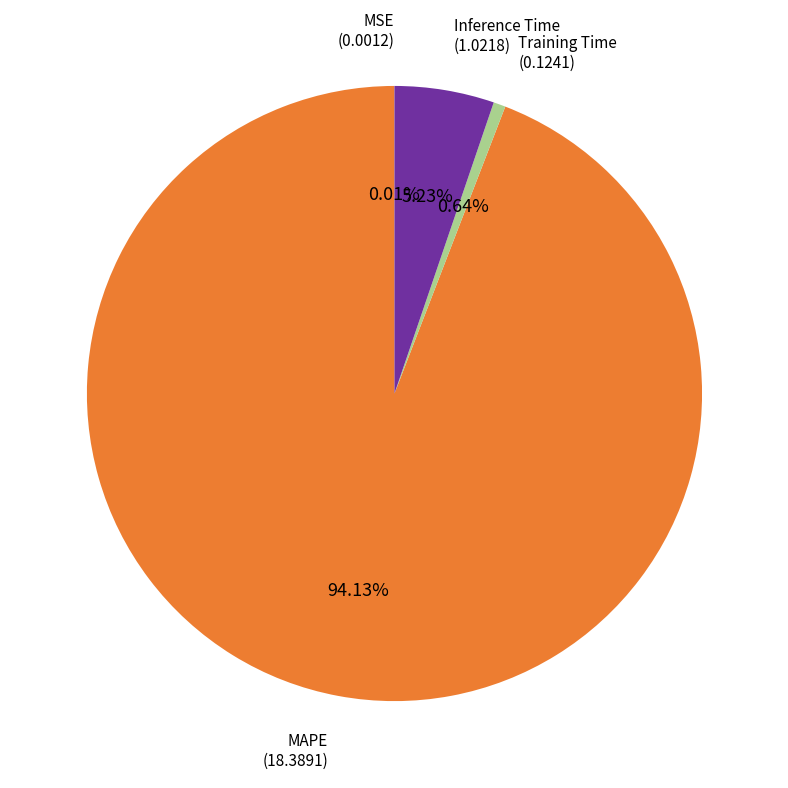

True or false: Training Time accounts for 1% of the total.

True